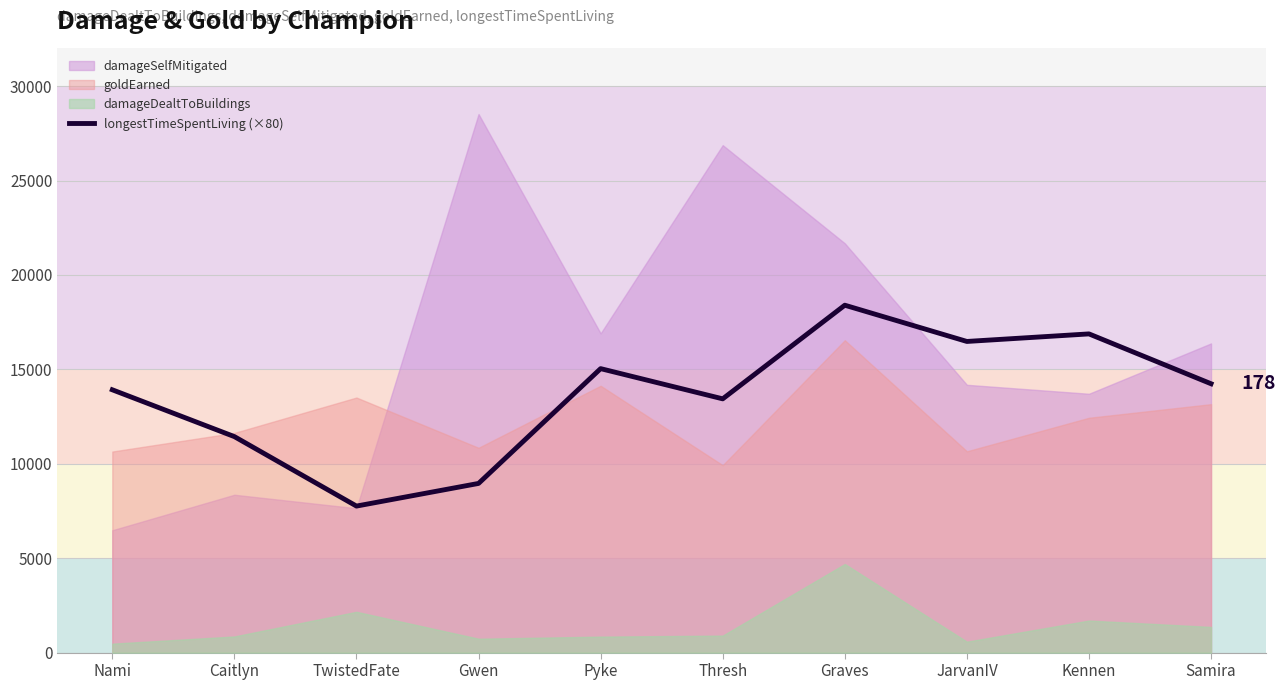

List the labels in order of value, smallest first.

TwistedFate, Gwen, Caitlyn, Thresh, Nami, Samira, Pyke, JarvanIV, Kennen, Graves